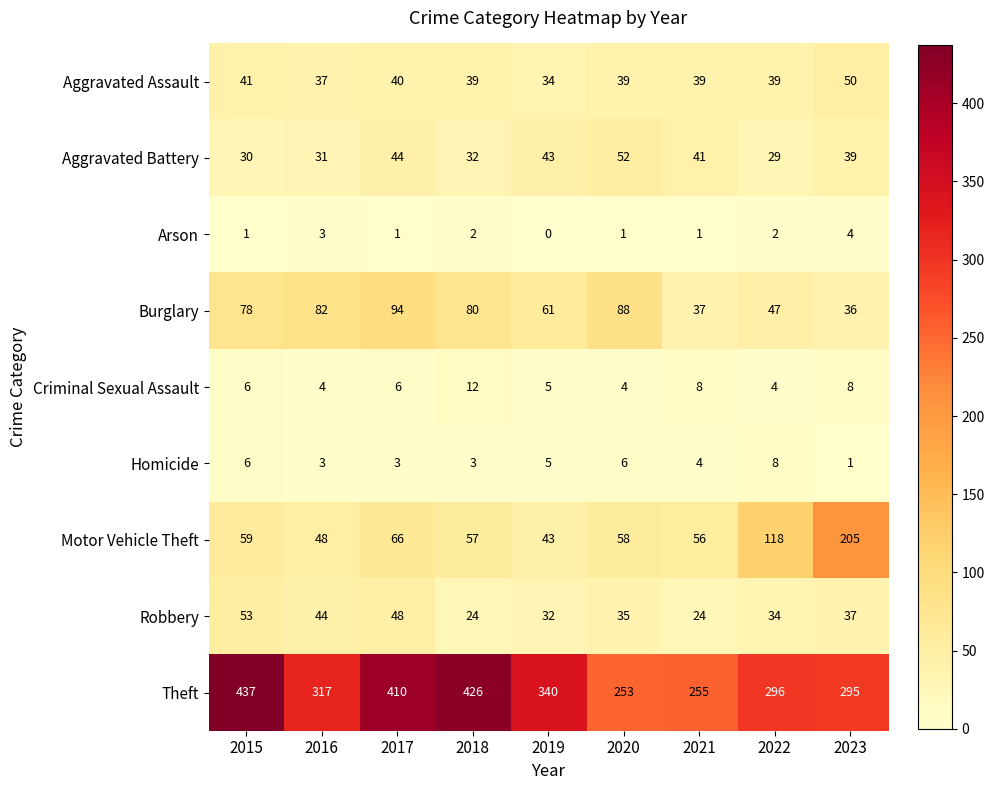

Is it true that Aggravated Assault equals 40 at 2017?

True